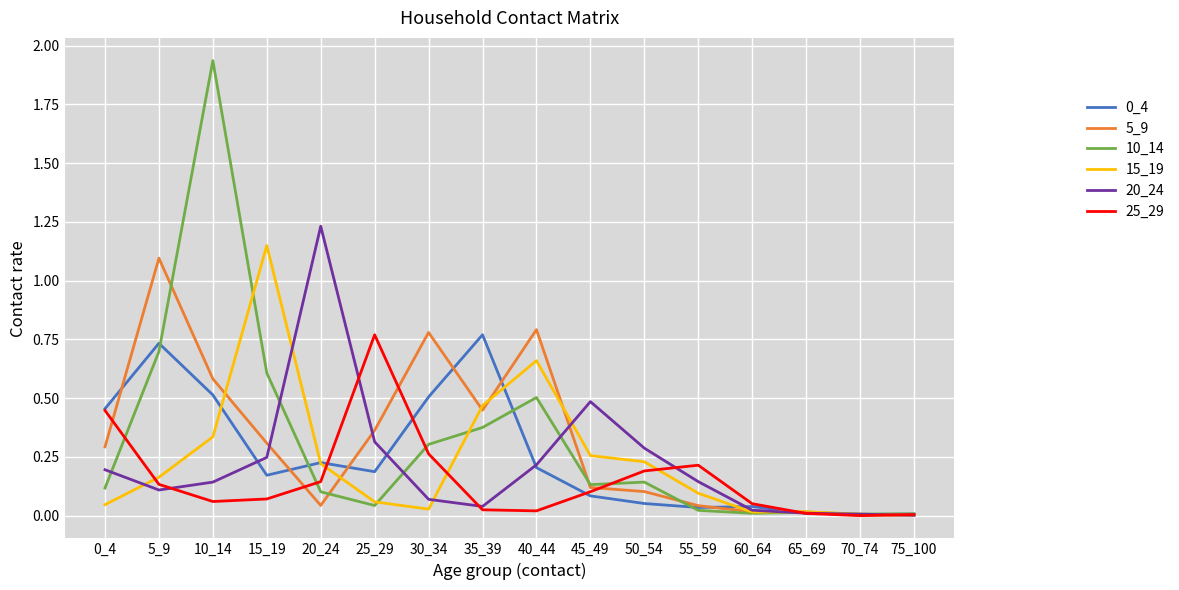

True or false: 10_14 and 15_19 intersect in this chart.

True